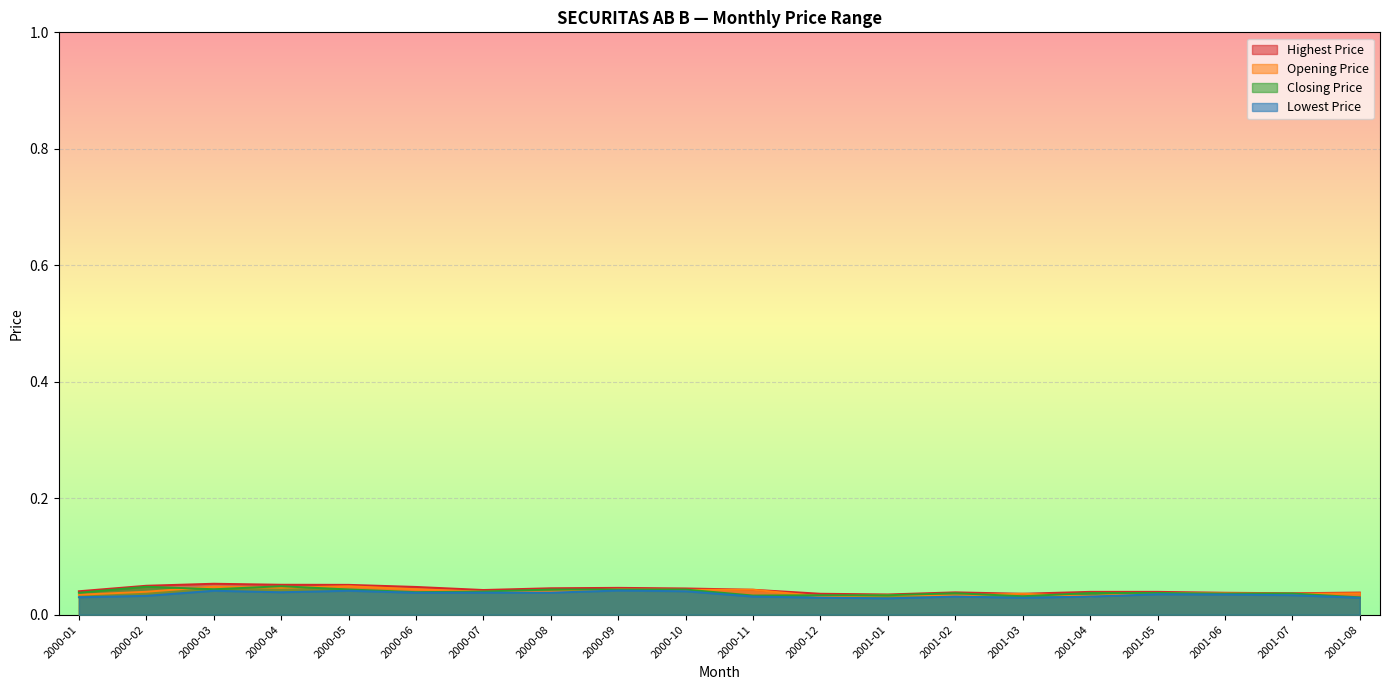

Reading left to right, list all the values displayed in this chart.

Highest Price: 2000-01=0.0	2000-02=0.0	2000-03=0.1	2000-04=0.1	2000-05=0.1	2000-06=0.0	2000-07=0.0	2000-08=0.0	2000-09=0.0	2000-10=0.0	2000-11=0.0	2000-12=0.0	2001-01=0.0	2001-02=0.0	2001-03=0.0	2001-04=0.0	2001-05=0.0	2001-06=0.0	2001-07=0.0	2001-08=0.0
Opening Price: 2000-01=0.0	2000-02=0.0	2000-03=0.0	2000-04=0.0	2000-05=0.0	2000-06=0.0	2000-07=0.0	2000-08=0.0	2000-09=0.0	2000-10=0.0	2000-11=0.0	2000-12=0.0	2001-01=0.0	2001-02=0.0	2001-03=0.0	2001-04=0.0	2001-05=0.0	2001-06=0.0	2001-07=0.0	2001-08=0.0
Closing Price: 2000-01=0.0	2000-02=0.0	2000-03=0.0	2000-04=0.0	2000-05=0.0	2000-06=0.0	2000-07=0.0	2000-08=0.0	2000-09=0.0	2000-10=0.0	2000-11=0.0	2000-12=0.0	2001-01=0.0	2001-02=0.0	2001-03=0.0	2001-04=0.0	2001-05=0.0	2001-06=0.0	2001-07=0.0	2001-08=0.0
Lowest Price: 2000-01=0.0	2000-02=0.0	2000-03=0.0	2000-04=0.0	2000-05=0.0	2000-06=0.0	2000-07=0.0	2000-08=0.0	2000-09=0.0	2000-10=0.0	2000-11=0.0	2000-12=0.0	2001-01=0.0	2001-02=0.0	2001-03=0.0	2001-04=0.0	2001-05=0.0	2001-06=0.0	2001-07=0.0	2001-08=0.0